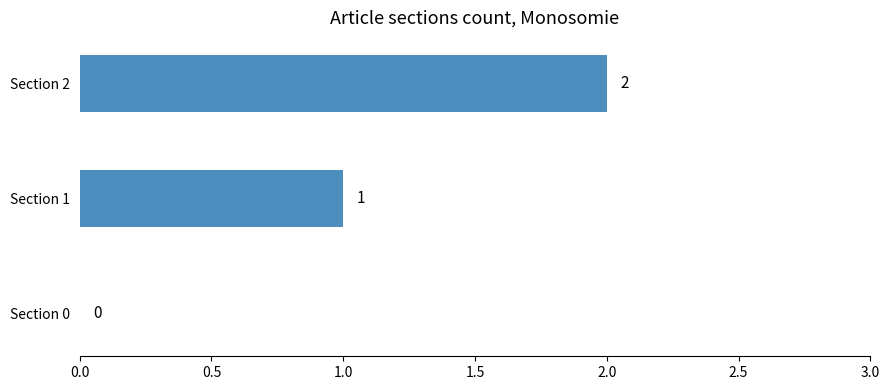

What is the sum of the values at Section 2 and Section 1?

3